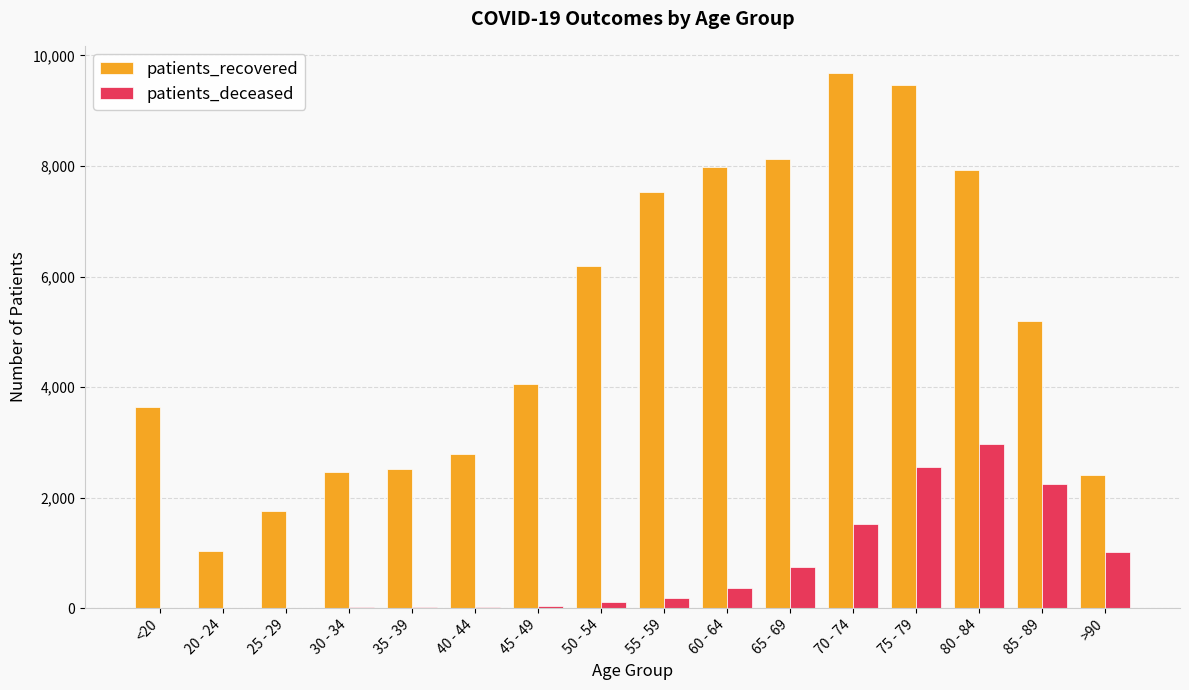

What is the sum of all patients_recovered values?

82741